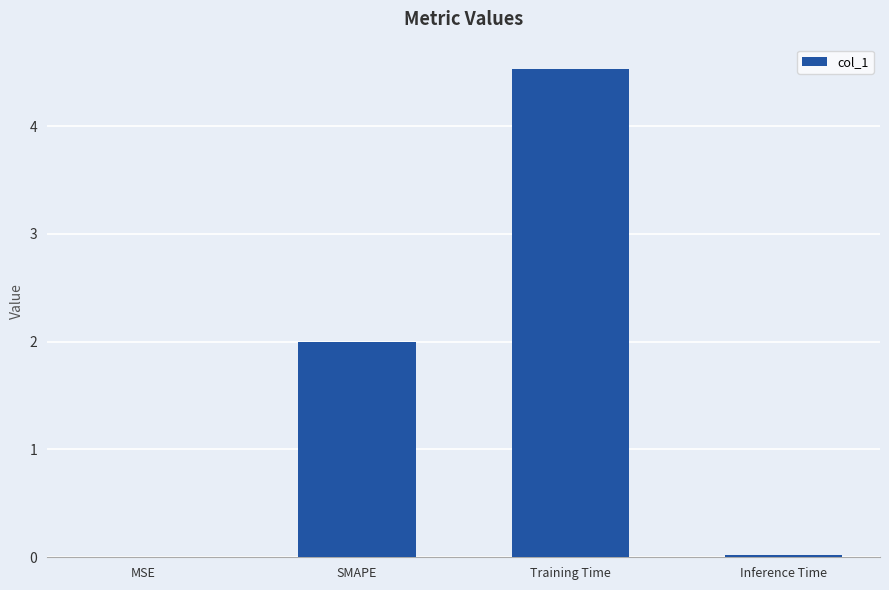

What is the maximum value shown in the chart?

4.5